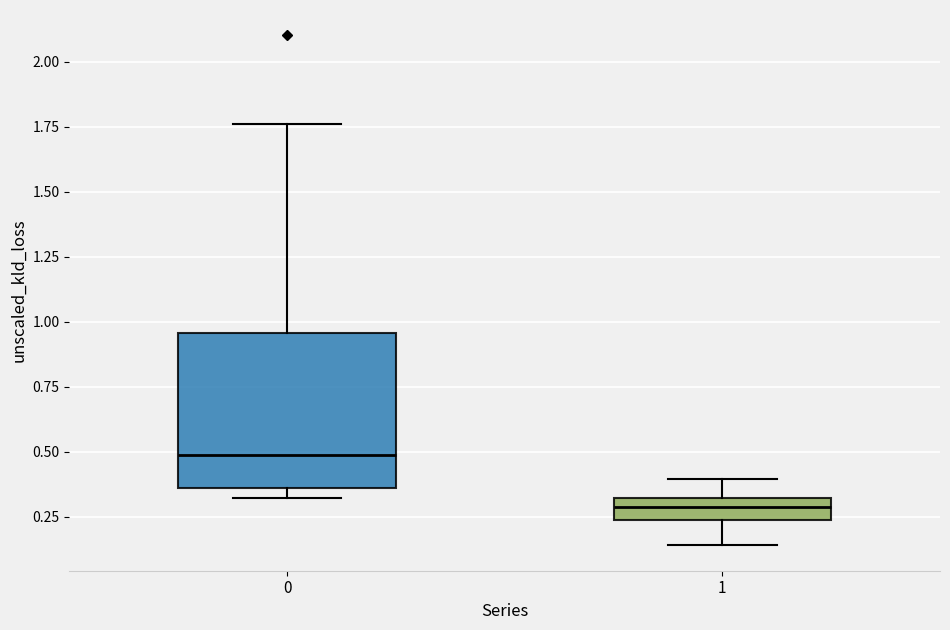

Which box has the lowest median line?

1